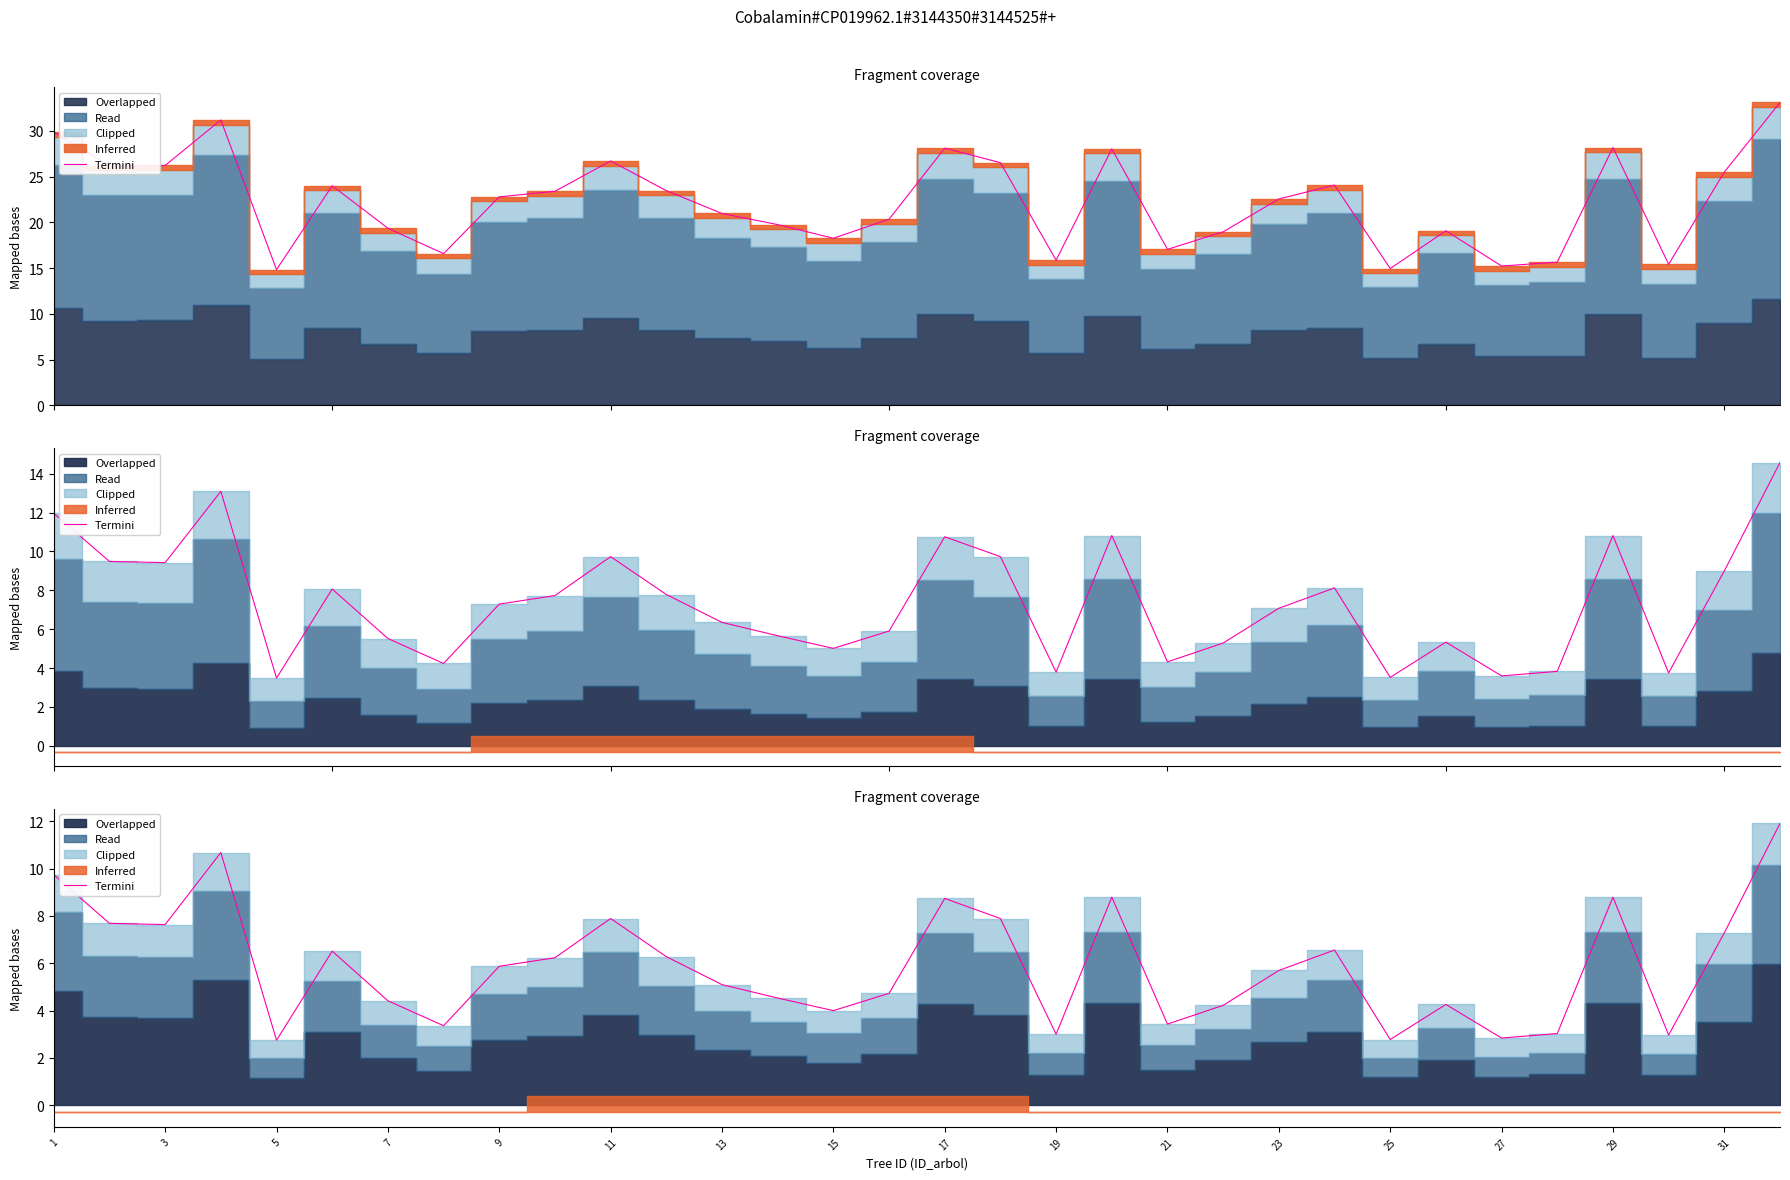

What is the difference between the second highest and second lowest values?

7.9